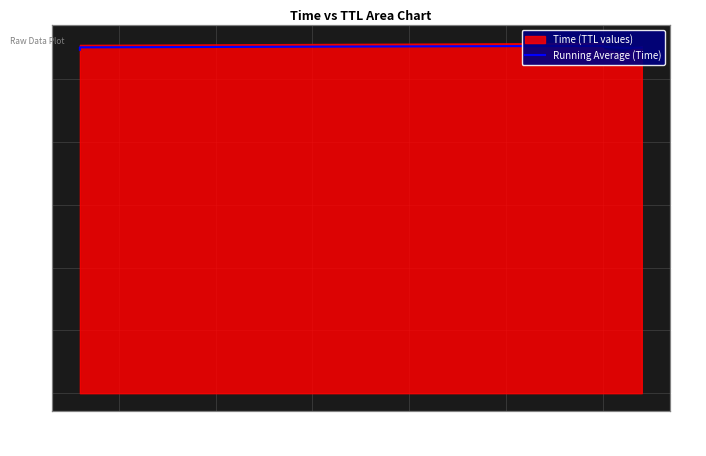

At which category does the chart reach its peak across all series?

30